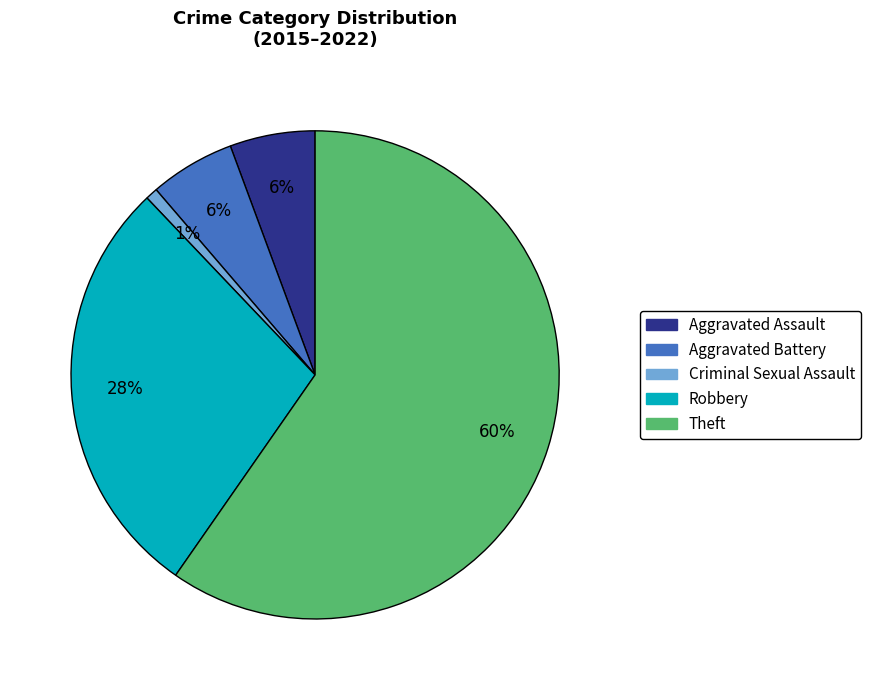

Count the number of slices in the pie.

5